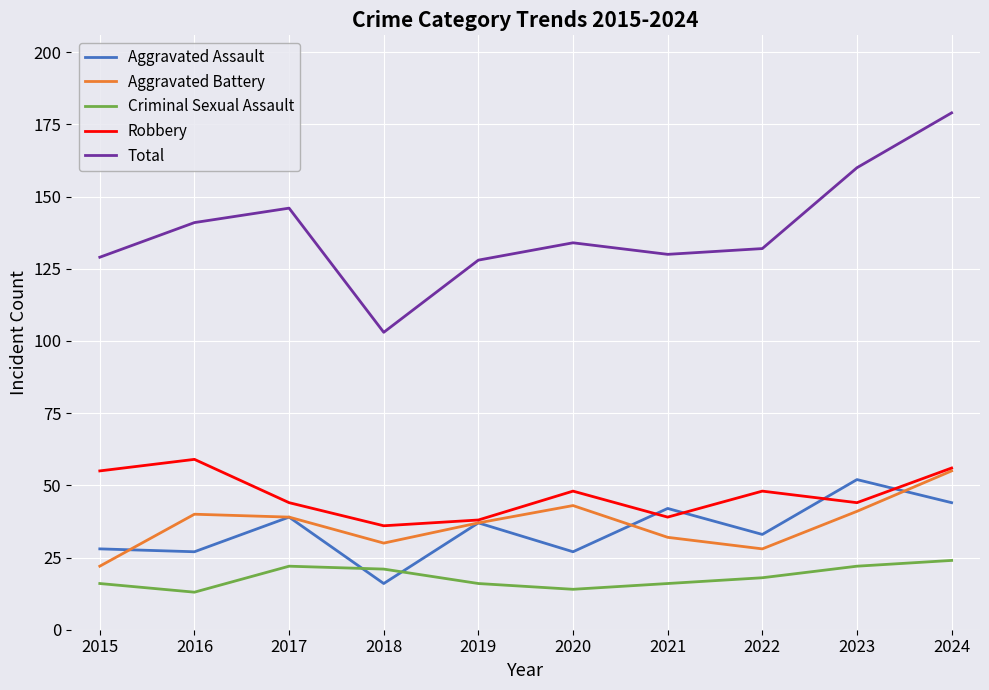

How many times do Criminal Sexual Assault and Aggravated Assault cross each other?

2